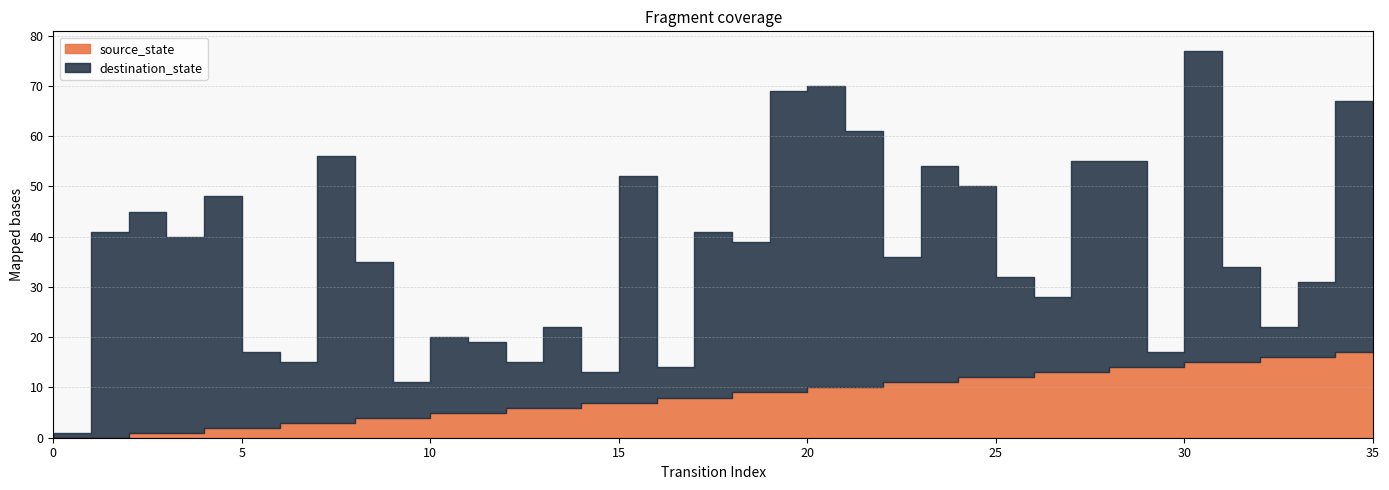

Which series has the widest spread of values?

destination_state